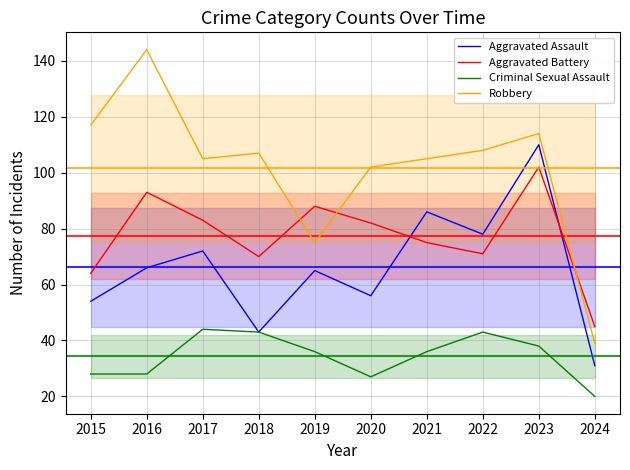

How many series are shown in this chart?

4